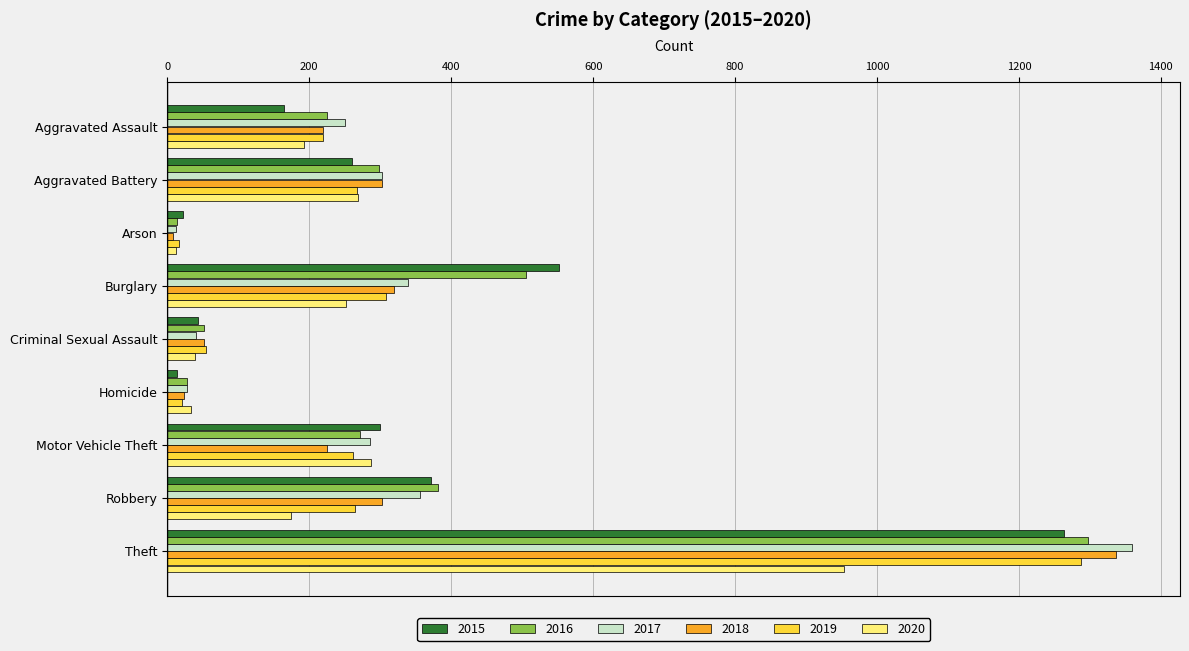

Which category has the highest value across all series?

Theft